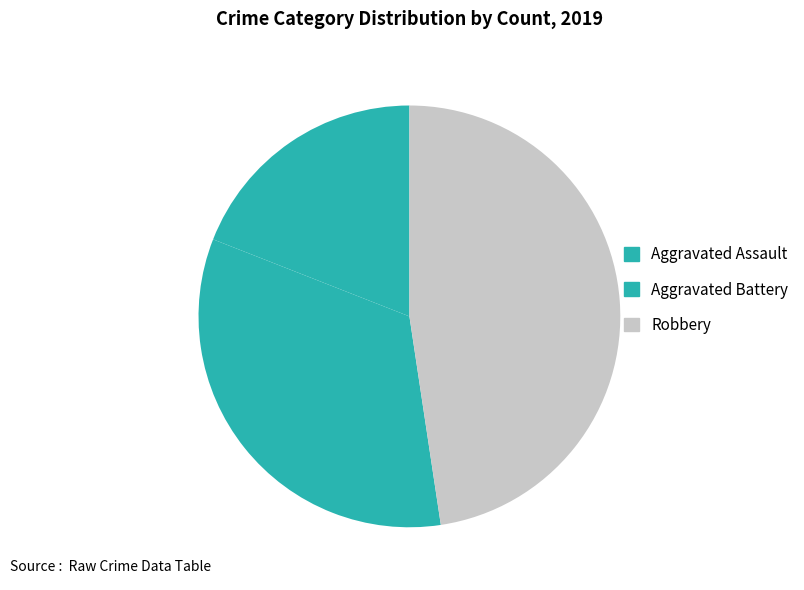

Count the number of slices in the pie.

3